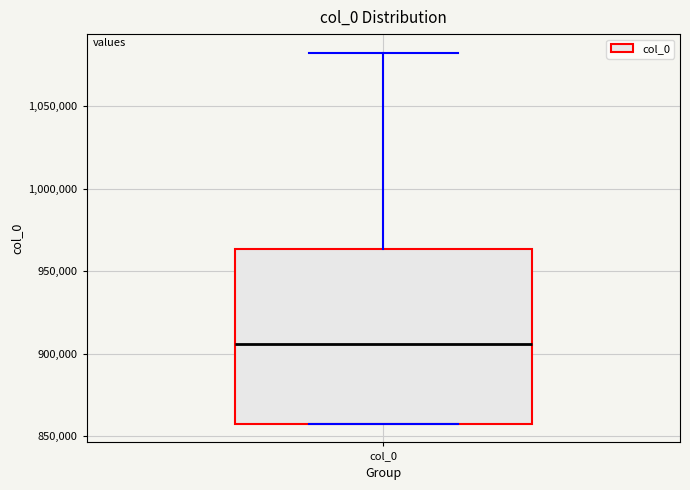

Read this box plot against the y-axis: the position of the median line, the range covered by the box, and the ends of both whiskers. The values are not printed on the chart, so give them approximately, as read against the axis.

median 905000, box 860000 to 965000, whiskers 860000 to 1080000